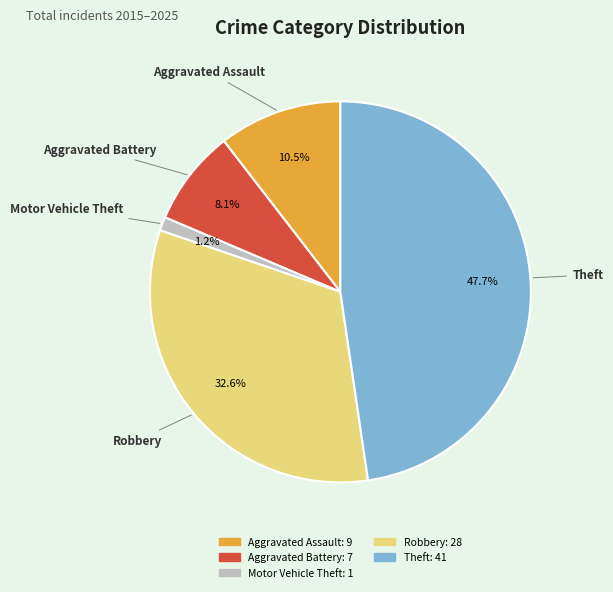

Does Theft represent more than half of the total?

No